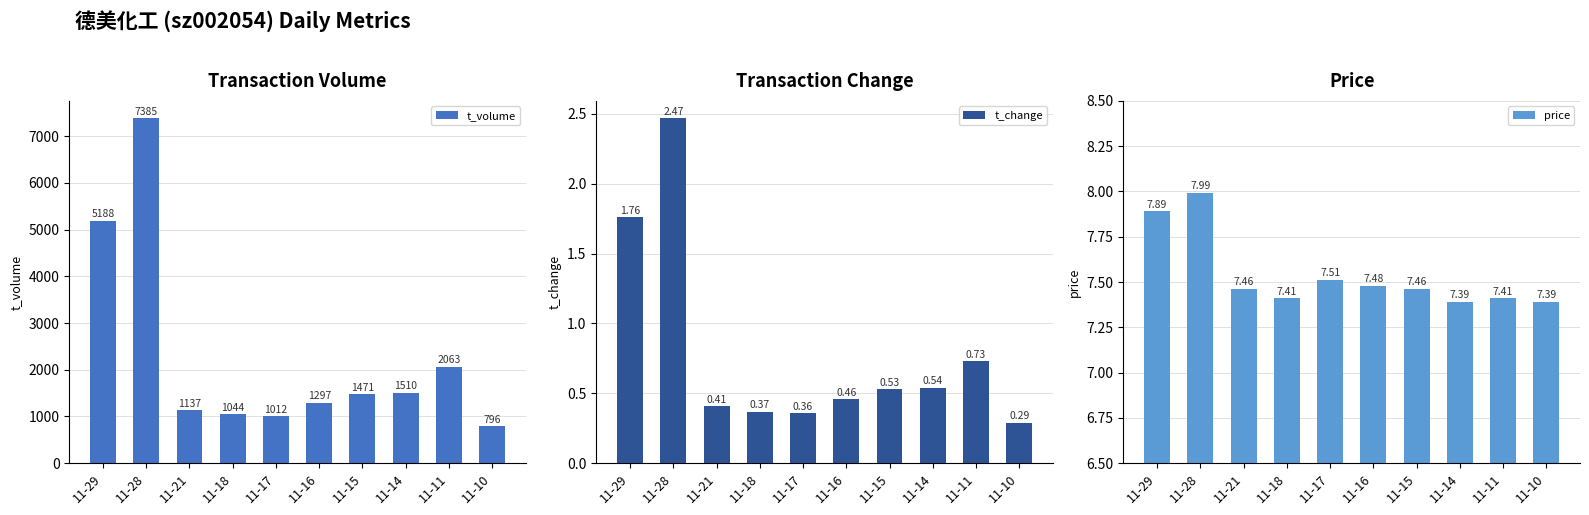

What is the value of the t_change bar at the 10th from the left?

0.3